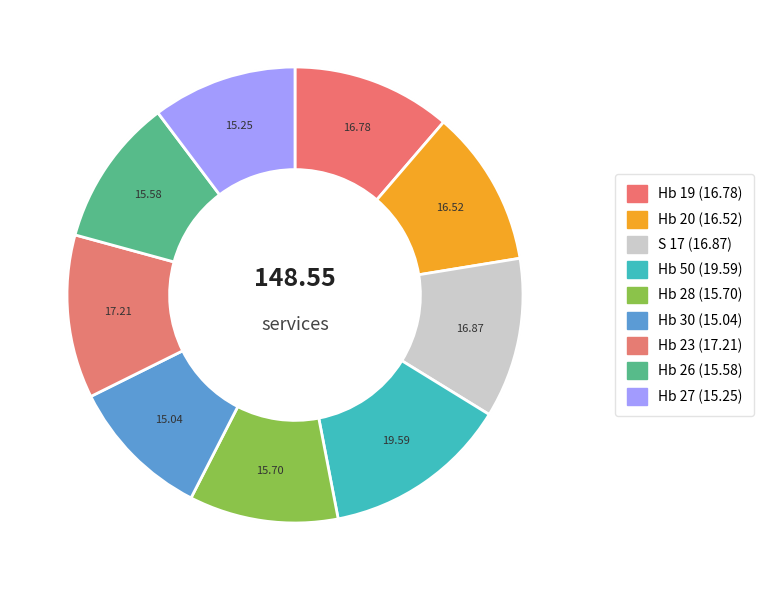

The Hb 26 slice represents 10% of the pie. True or false?

True